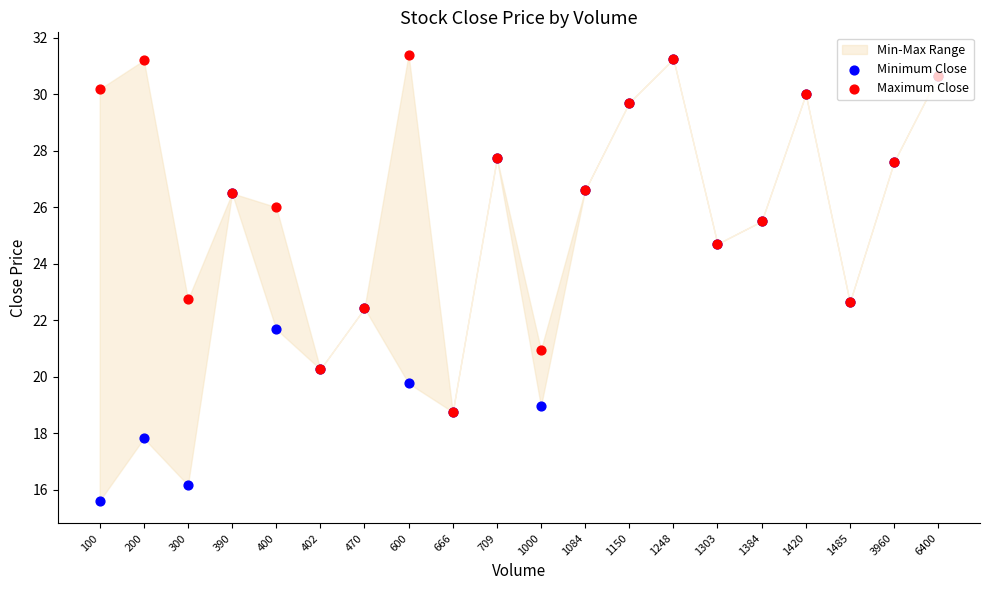

At how many categories does at least one series exceed 18?

20